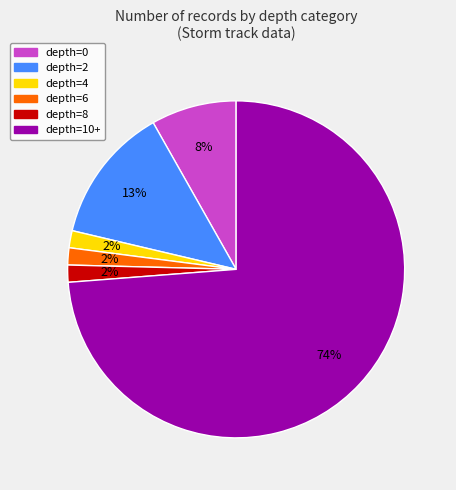

Is depth=0 the majority of the pie?

No